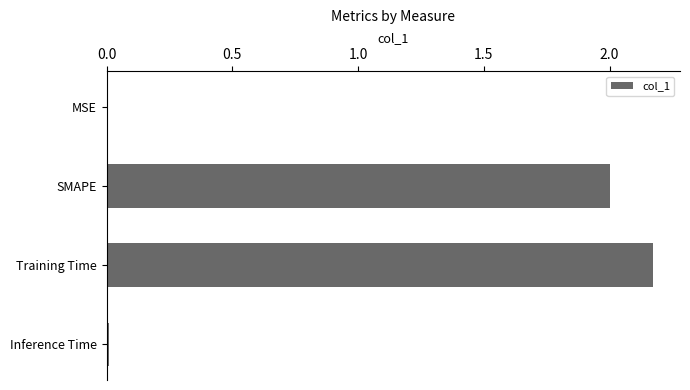

Are the bars grouped side by side (vs. stacked)?

No